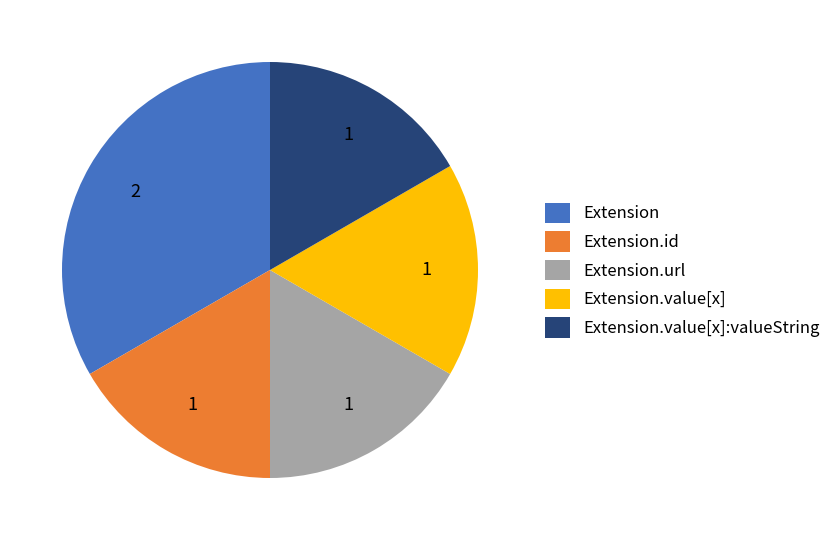

Count the number of slices in the pie.

5